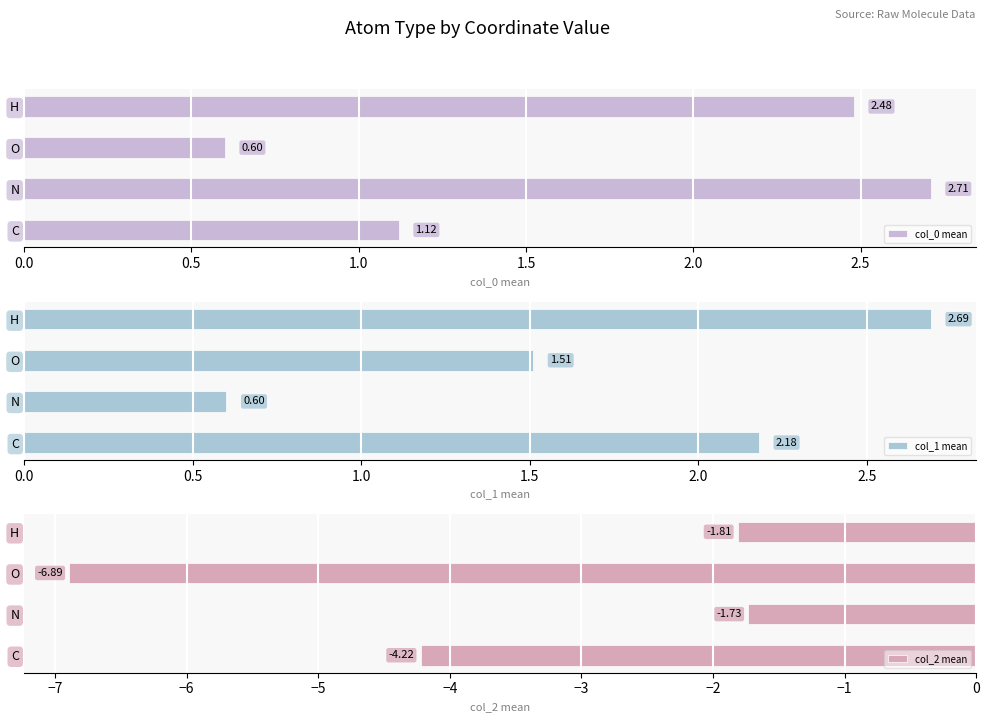

Where is col_0 mean nearest to the value 1?

C